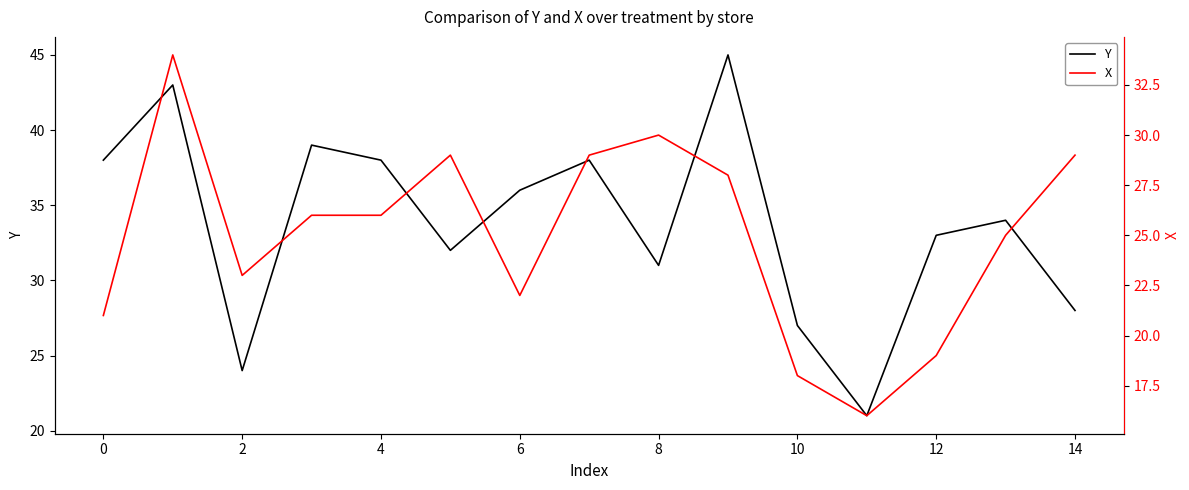

Count the number of data series in this chart.

2